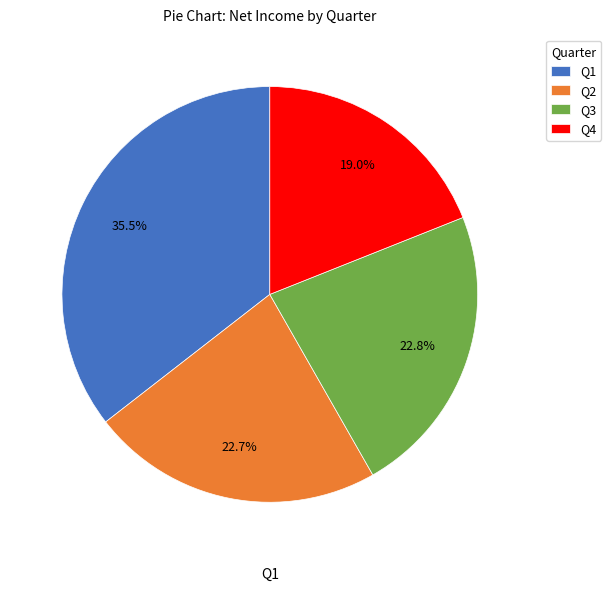

To the nearest percent, what portion does Q3 represent?

23%